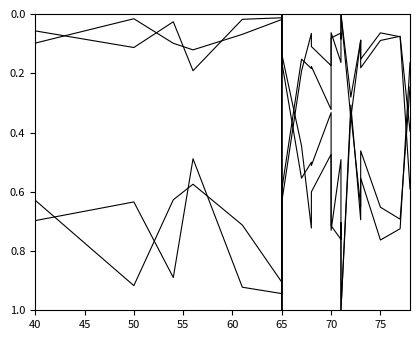

What is the value of the TEXT 1 READING time point at the 26th from the left?

0.6